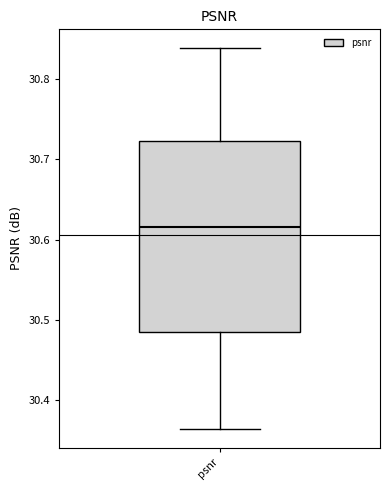

Transcribe this box plot: give where the median line is, the range the box spans, and where the two whiskers end, as read against the y-axis. The values are not printed on the chart, so give them approximately, as read against the axis.

median 30.62, box 30.49 to 30.72, whiskers 30.36 to 30.84